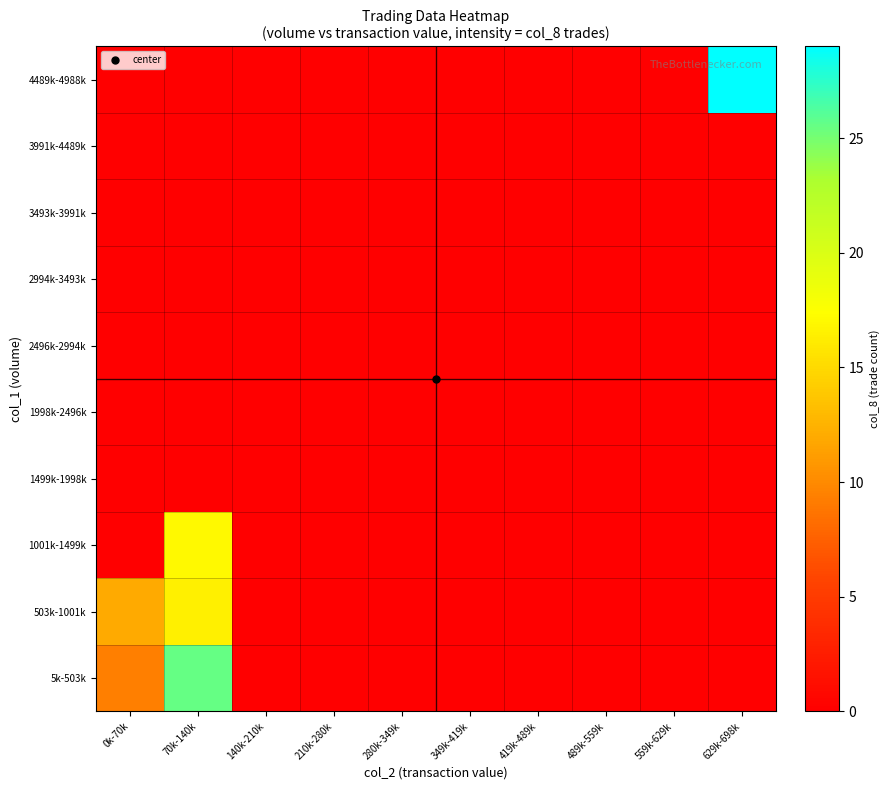

Reading left to right, transcribe all the data shown in this chart.

5k-503k: 0k-70k=9.4	70k-140k=25.5	140k-210k=0.0	210k-280k=0.0	280k-349k=0.0	349k-419k=0.0	419k-489k=0.0	489k-559k=0.0	559k-629k=0.0	629k-698k=0.0
503k-1001k: 0k-70k=12.0	70k-140k=16.5	140k-210k=0.0	210k-280k=0.0	280k-349k=0.0	349k-419k=0.0	419k-489k=0.0	489k-559k=0.0	559k-629k=0.0	629k-698k=0.0
1001k-1499k: 0k-70k=0.0	70k-140k=17.0	140k-210k=0.0	210k-280k=0.0	280k-349k=0.0	349k-419k=0.0	419k-489k=0.0	489k-559k=0.0	559k-629k=0.0	629k-698k=0.0
1499k-1998k: 0k-70k=0.0	70k-140k=0.0	140k-210k=0.0	210k-280k=0.0	280k-349k=0.0	349k-419k=0.0	419k-489k=0.0	489k-559k=0.0	559k-629k=0.0	629k-698k=0.0
1998k-2496k: 0k-70k=0.0	70k-140k=0.0	140k-210k=0.0	210k-280k=0.0	280k-349k=0.0	349k-419k=0.0	419k-489k=0.0	489k-559k=0.0	559k-629k=0.0	629k-698k=0.0
2496k-2994k: 0k-70k=0.0	70k-140k=0.0	140k-210k=0.0	210k-280k=0.0	280k-349k=0.0	349k-419k=0.0	419k-489k=0.0	489k-559k=0.0	559k-629k=0.0	629k-698k=0.0
2994k-3493k: 0k-70k=0.0	70k-140k=0.0	140k-210k=0.0	210k-280k=0.0	280k-349k=0.0	349k-419k=0.0	419k-489k=0.0	489k-559k=0.0	559k-629k=0.0	629k-698k=0.0
3493k-3991k: 0k-70k=0.0	70k-140k=0.0	140k-210k=0.0	210k-280k=0.0	280k-349k=0.0	349k-419k=0.0	419k-489k=0.0	489k-559k=0.0	559k-629k=0.0	629k-698k=0.0
3991k-4489k: 0k-70k=0.0	70k-140k=0.0	140k-210k=0.0	210k-280k=0.0	280k-349k=0.0	349k-419k=0.0	419k-489k=0.0	489k-559k=0.0	559k-629k=0.0	629k-698k=0.0
4489k-4988k: 0k-70k=0.0	70k-140k=0.0	140k-210k=0.0	210k-280k=0.0	280k-349k=0.0	349k-419k=0.0	419k-489k=0.0	489k-559k=0.0	559k-629k=0.0	629k-698k=29.0